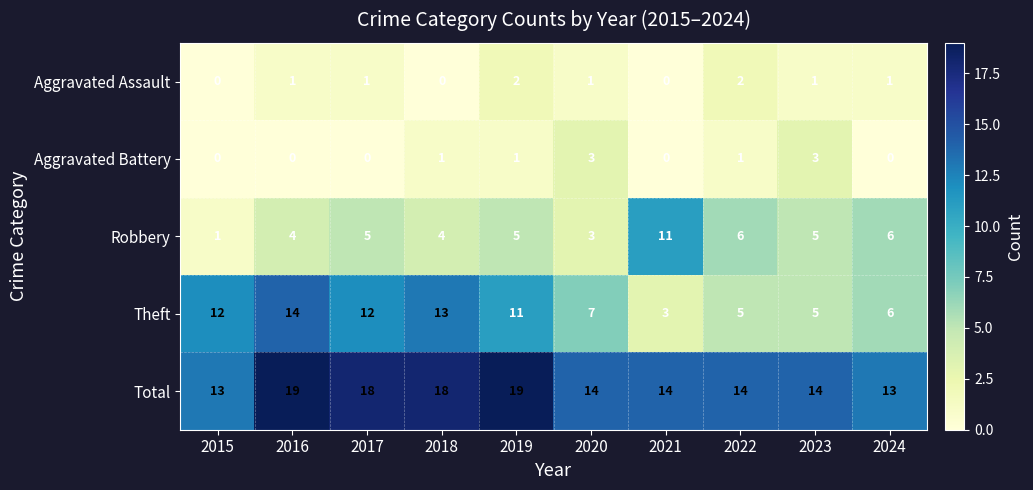

What is the sum of the Aggravated Battery values at 2022 and 2023?

4